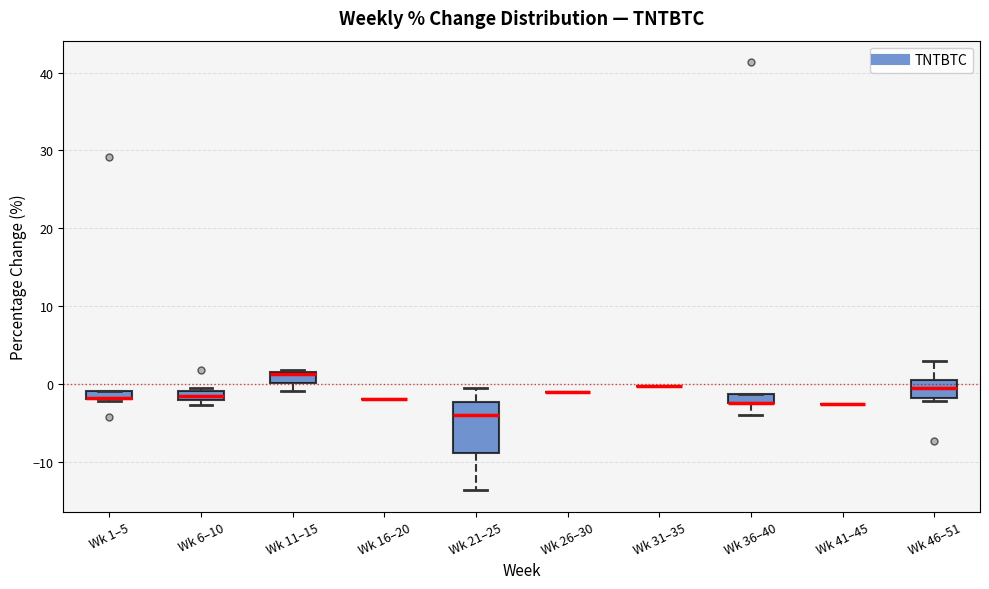

Which box is the tallest, from its lower edge to its upper edge?

Wk 21–25